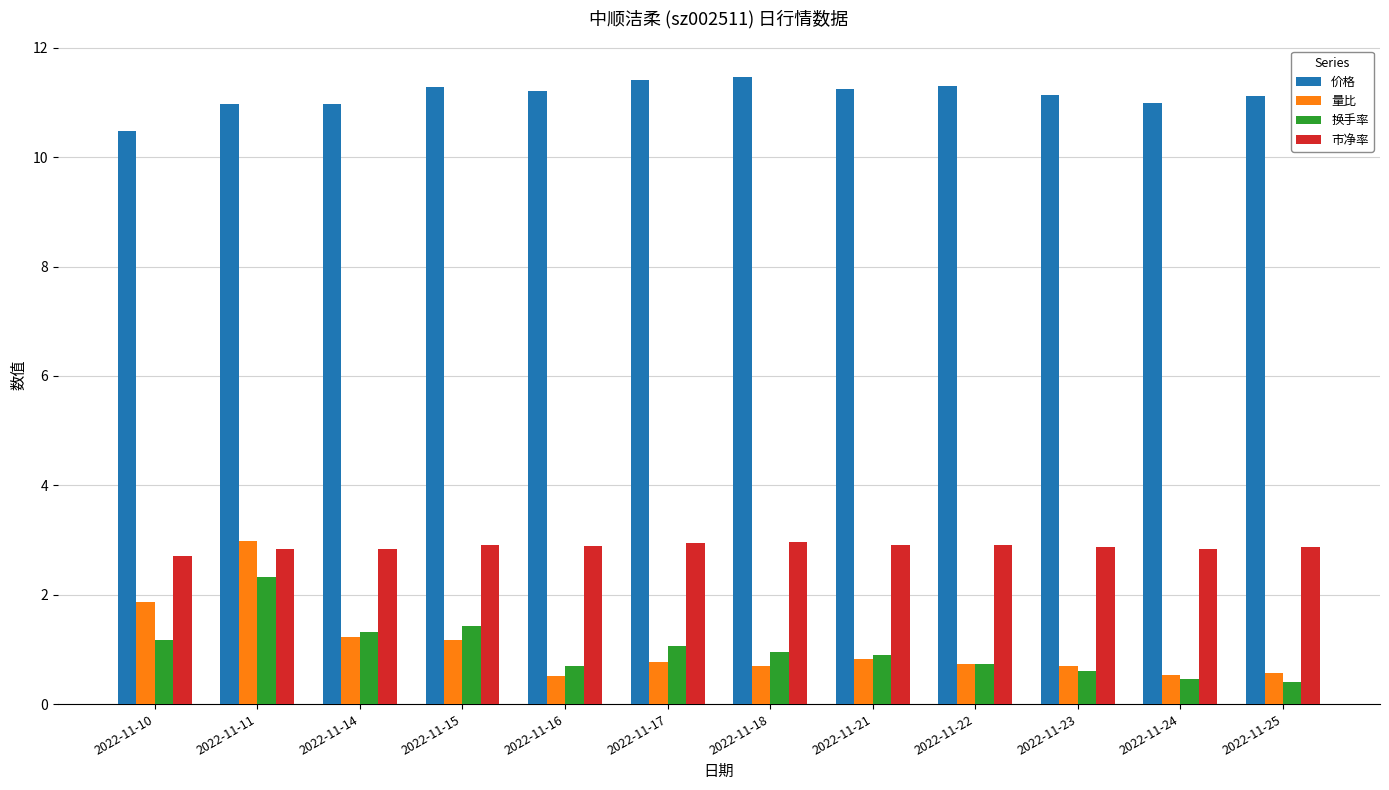

Is the value of 市净率 at 2022-11-10 greater than the value of 价格 at 2022-11-10?

No